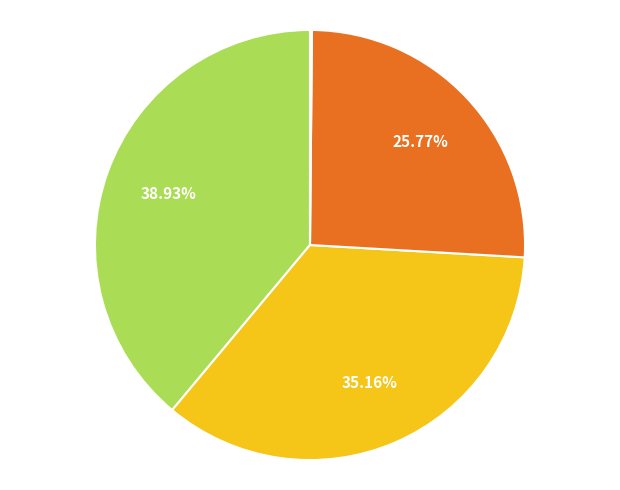

Is there any slice that represents more than half of the pie?

No